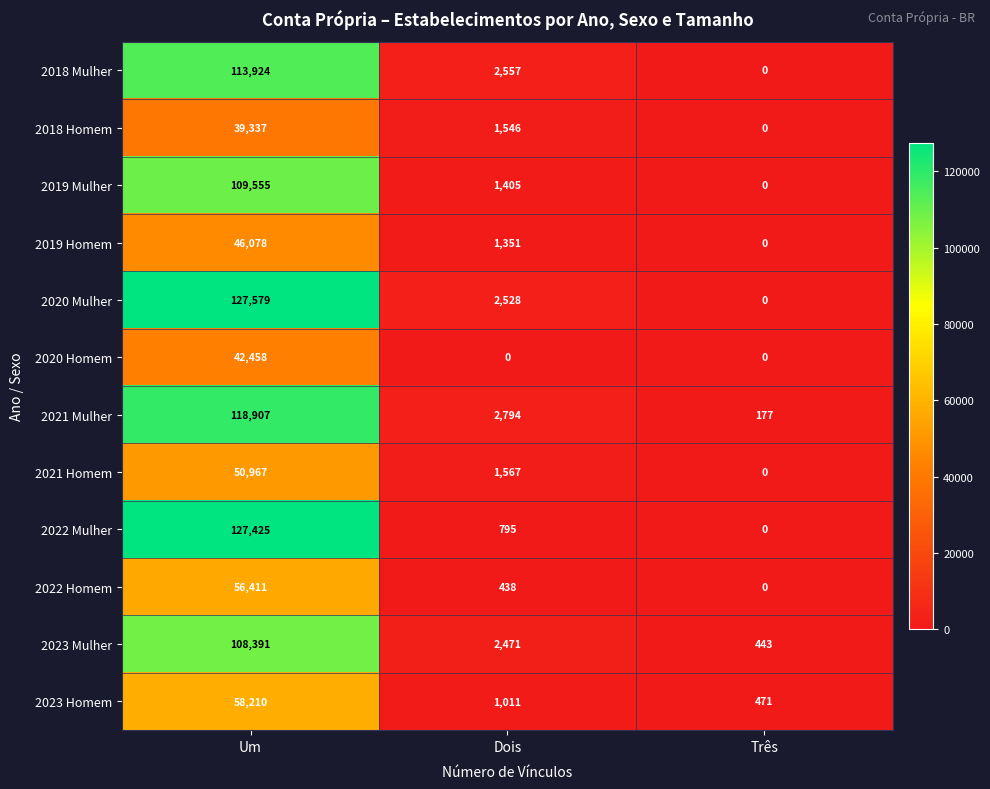

What is the spread (max minus min) of values at Três?

471